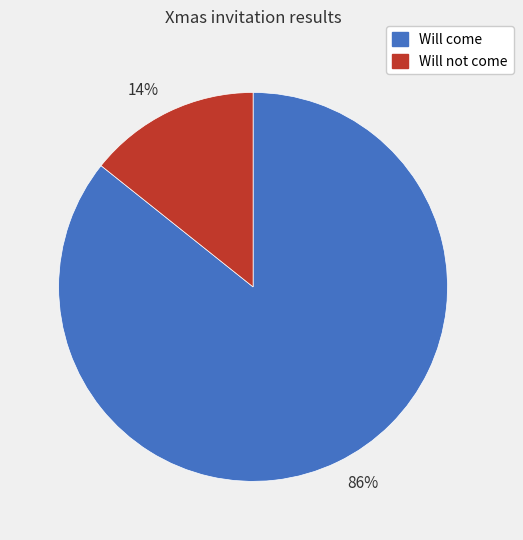

Rank the categories by value from highest to lowest.

86%, 14%